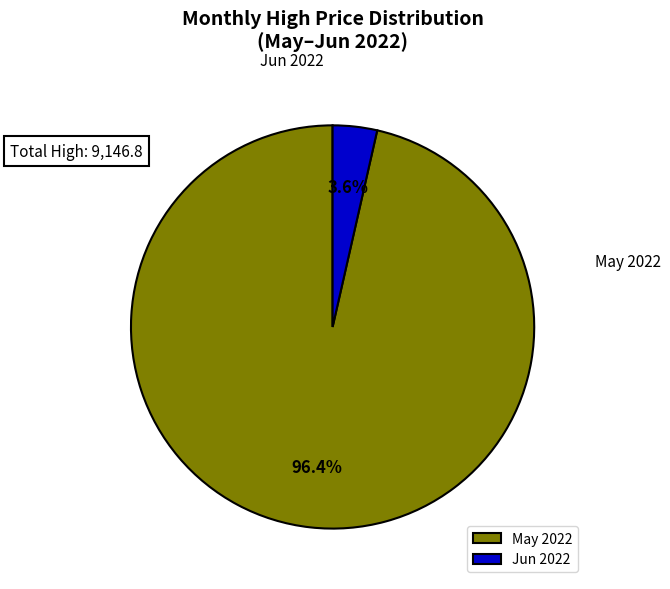

Is there a majority slice in this chart?

Yes